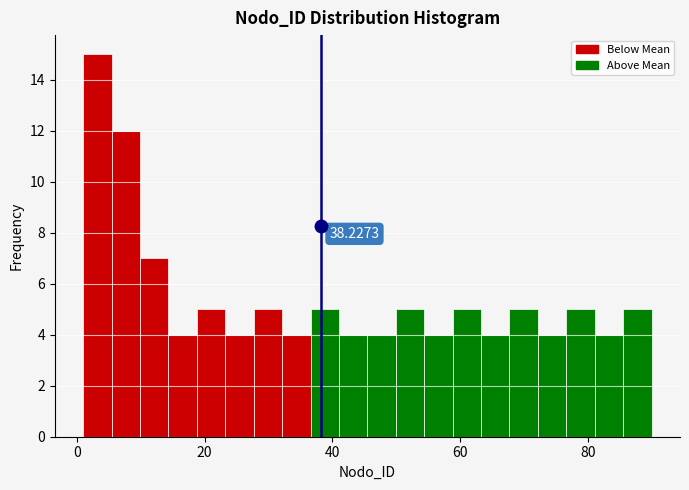

Around what value on the x-axis is the tallest bar? Give the approximate position of its centre, as read against the axis.

4